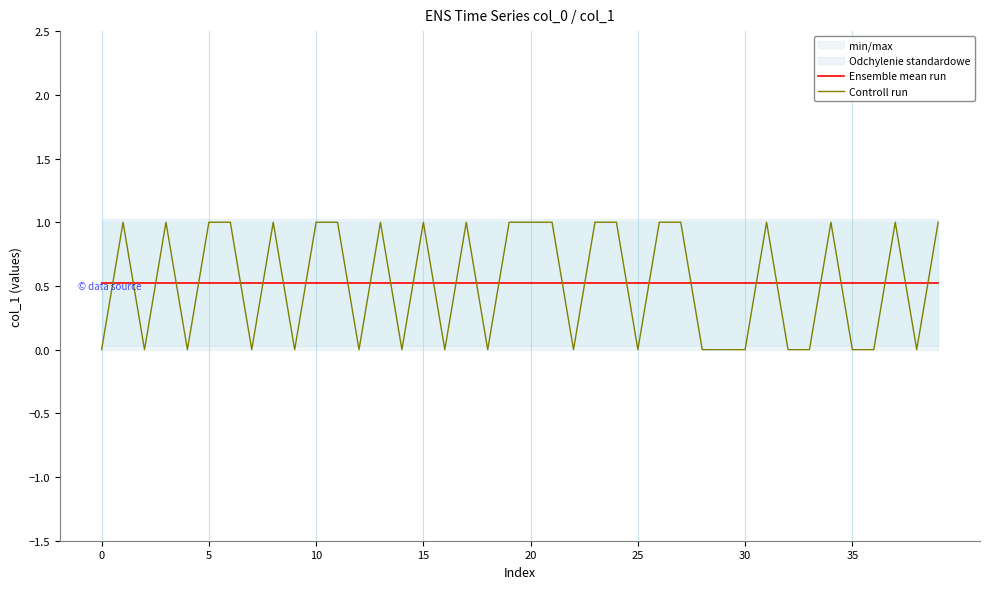

What is the value of the Ensemble mean run point at the 30th from the left?

0.5